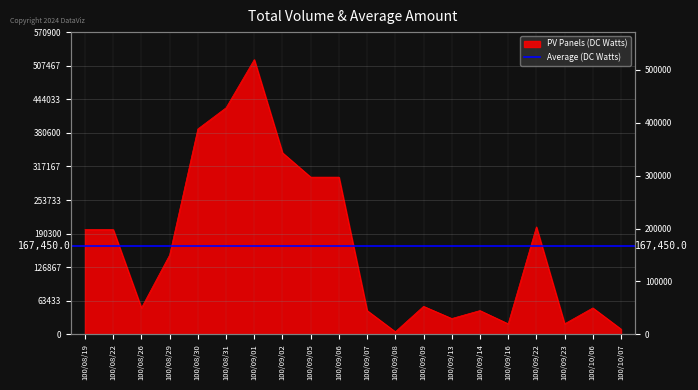

How many points are lower than both their immediate neighbors (excluding endpoints)?

5